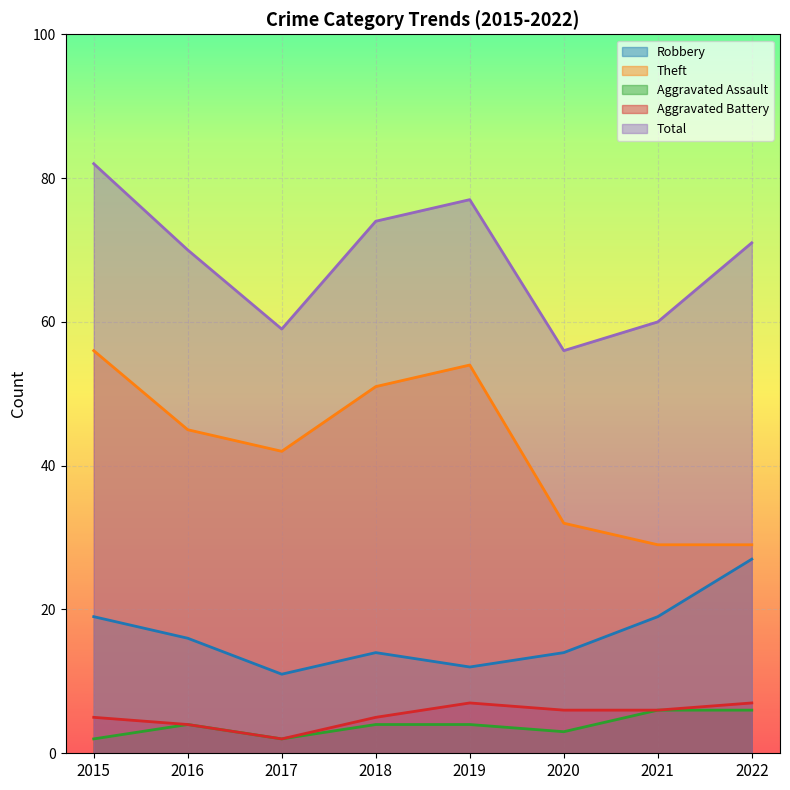

What is the difference between the highest and lowest values at 2020?

53